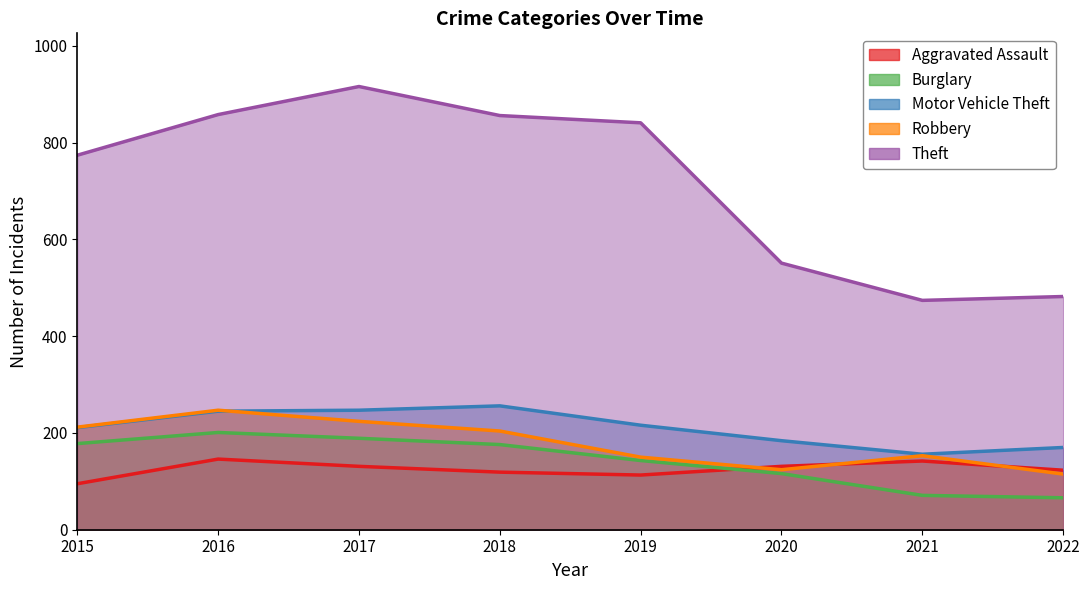

How many series are shown in this chart?

5